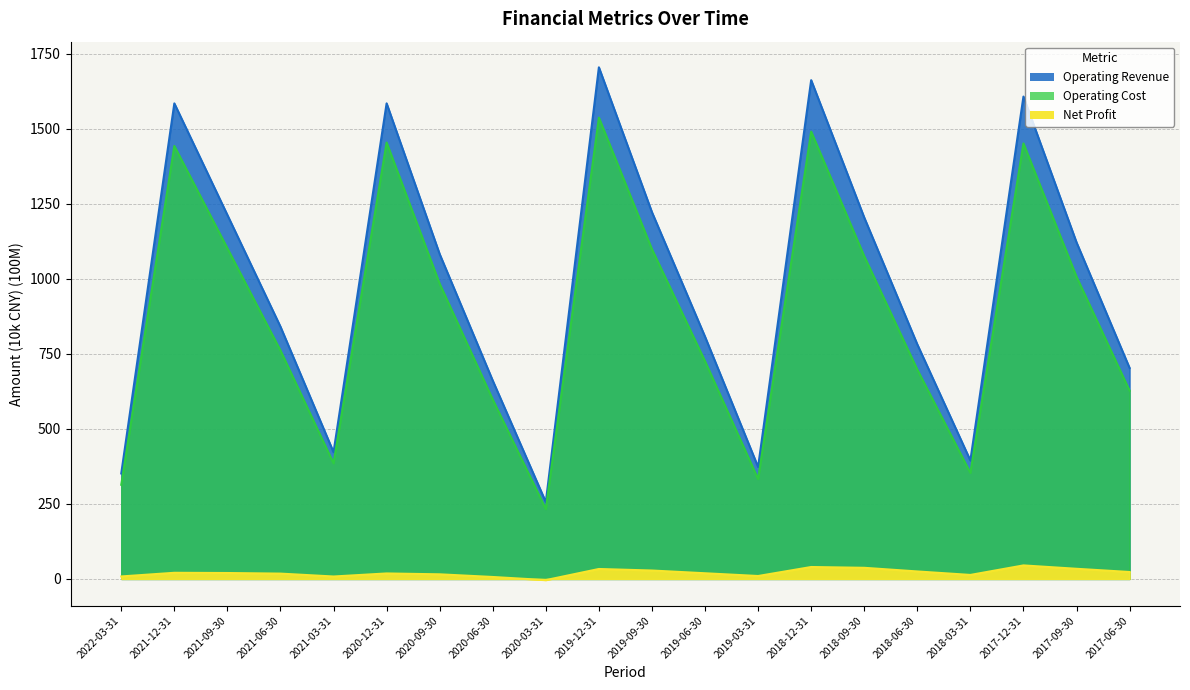

In Operating Revenue, how many points are higher than both neighbors (excluding endpoints)?

5